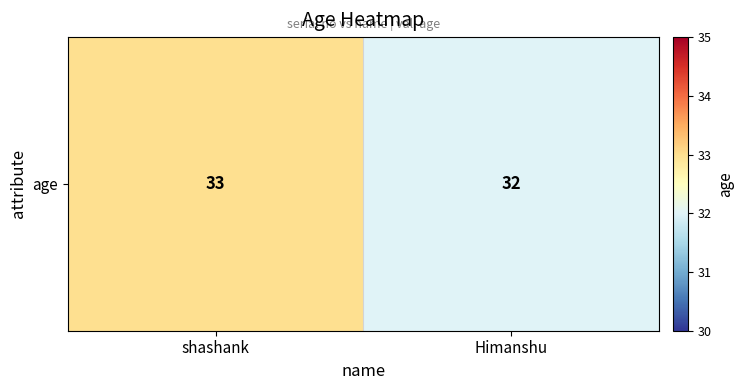

The value at Himanshu is 32. True or false?

True